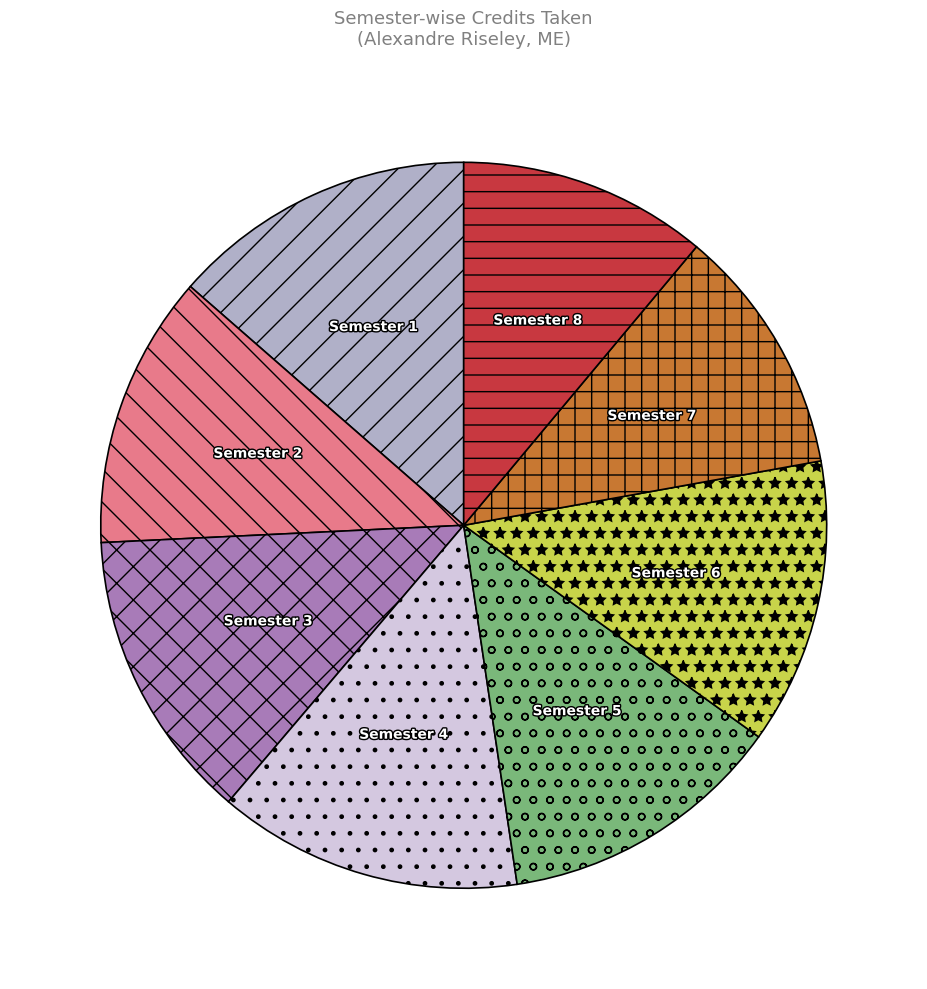

How many segments does this pie chart have?

8